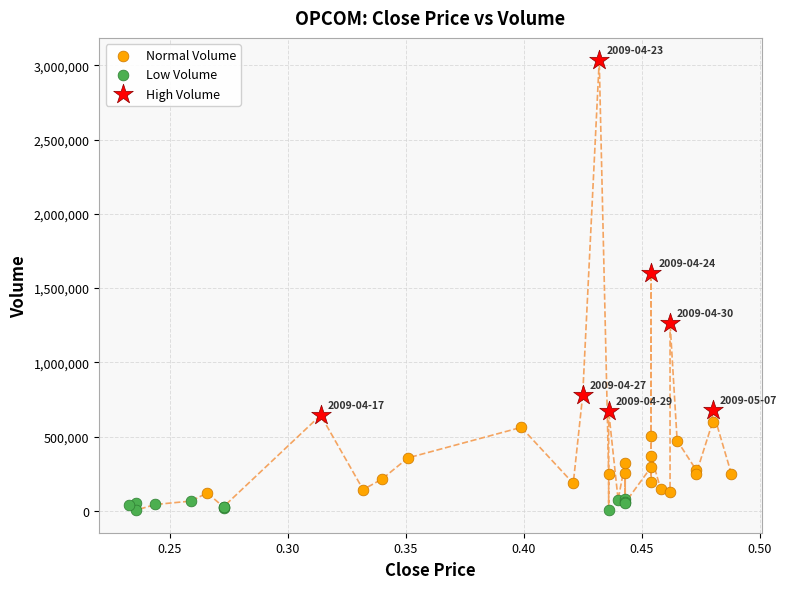

Which series has the largest Y range (max minus min)?

High Volume